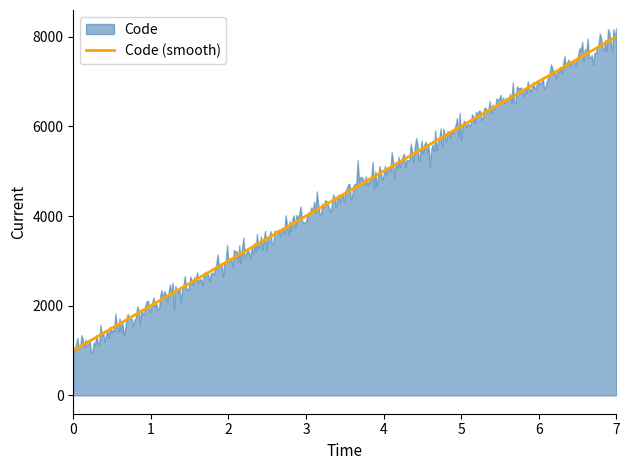

What is the minimum value shown in the chart?

1000